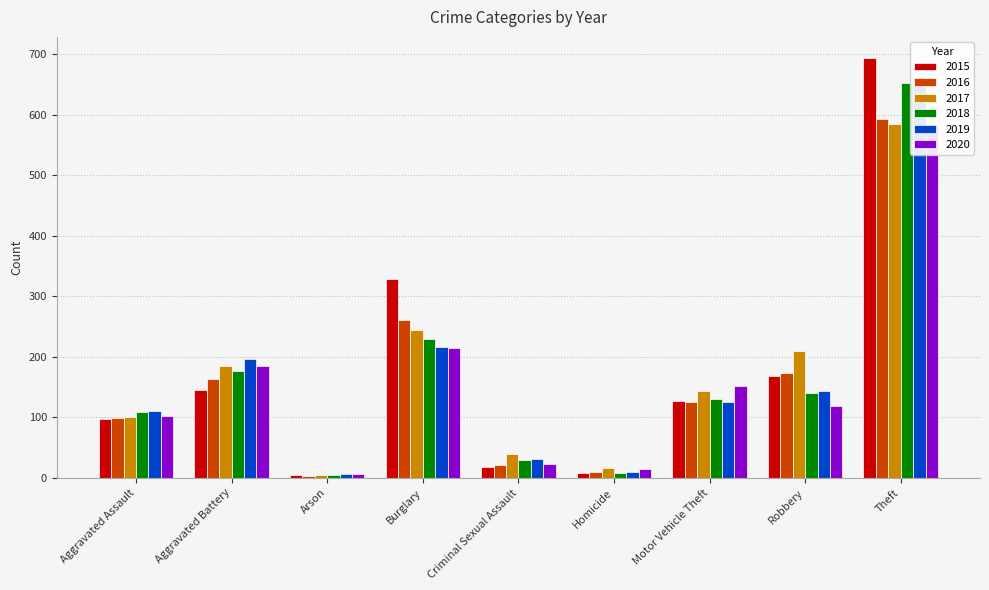

What is the difference between the maximum and second lowest values in the 2015 series?

686